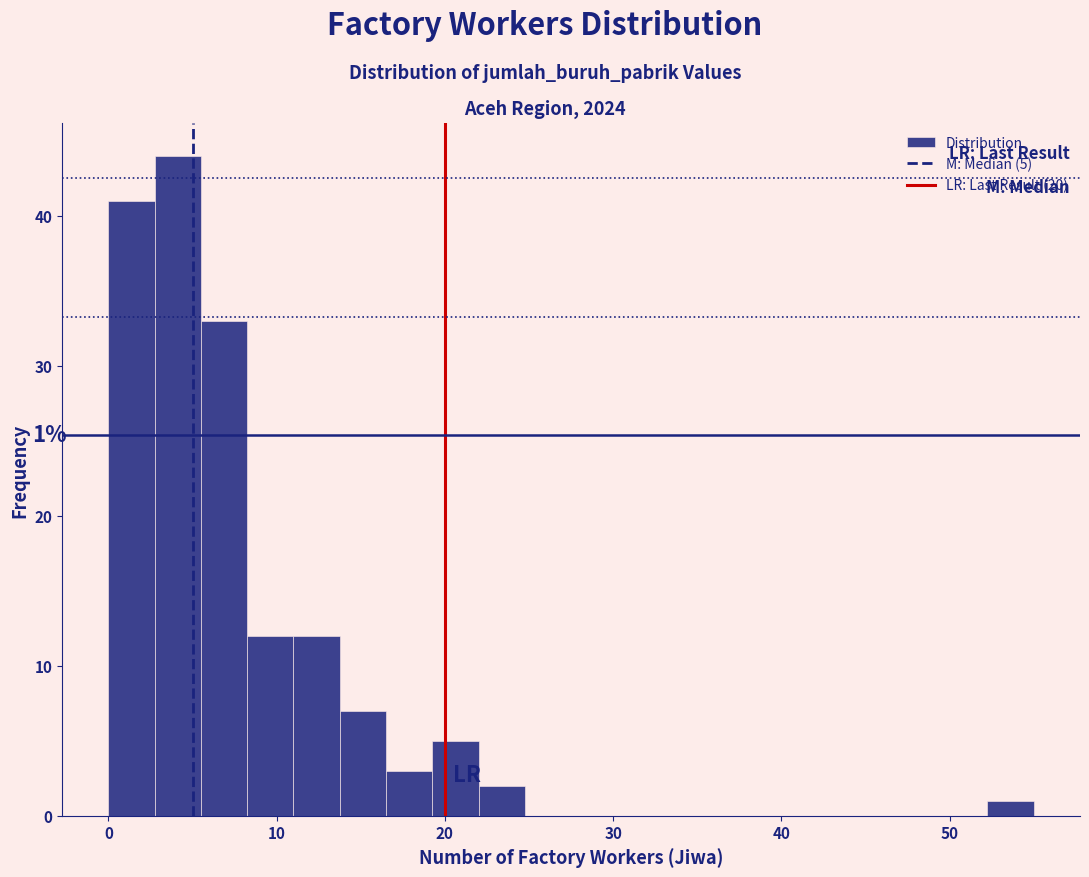

Around what value on the x-axis is the tallest bar? Give the approximate position of its centre, as read against the axis.

4